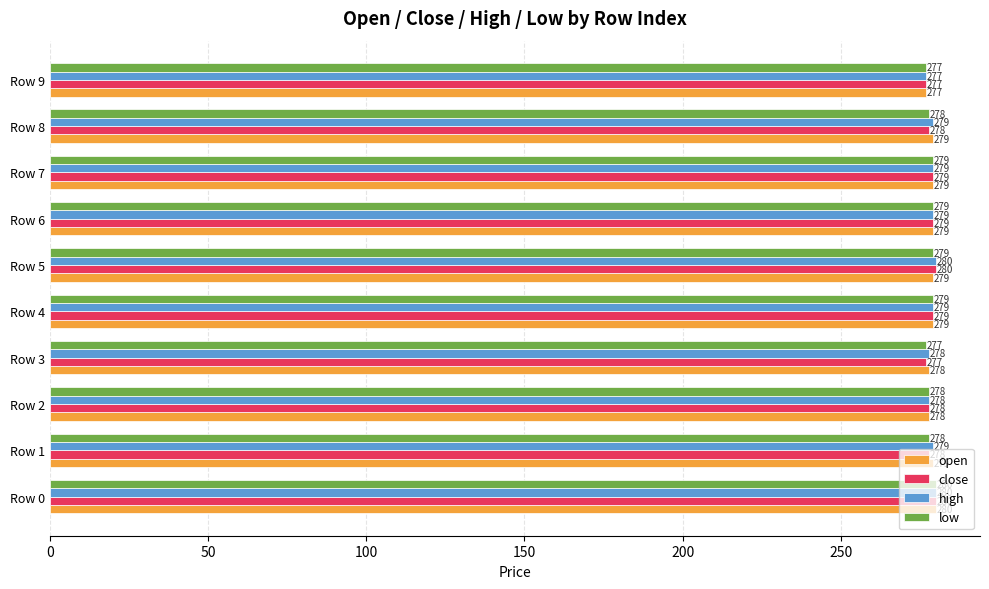

How many categories are shown in the chart?

10